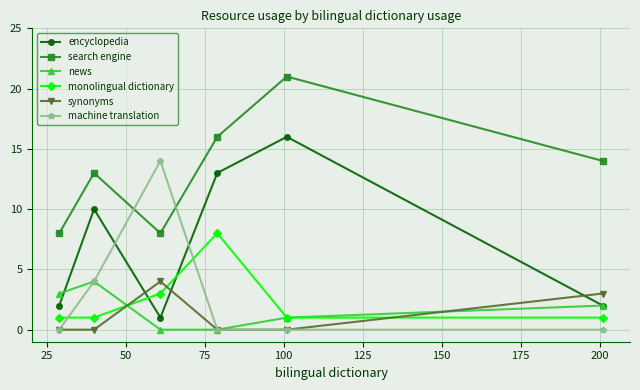

How many data points in encyclopedia are less than 10?

3